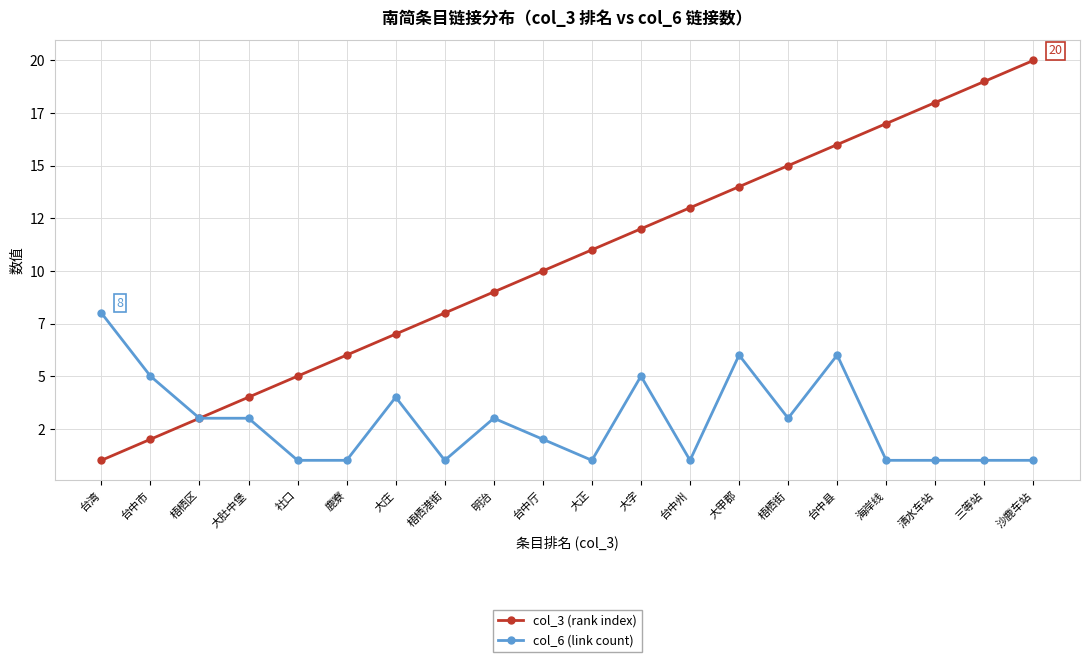

Which category has the highest value in the col_3 (rank index) series?

沙鹿车站